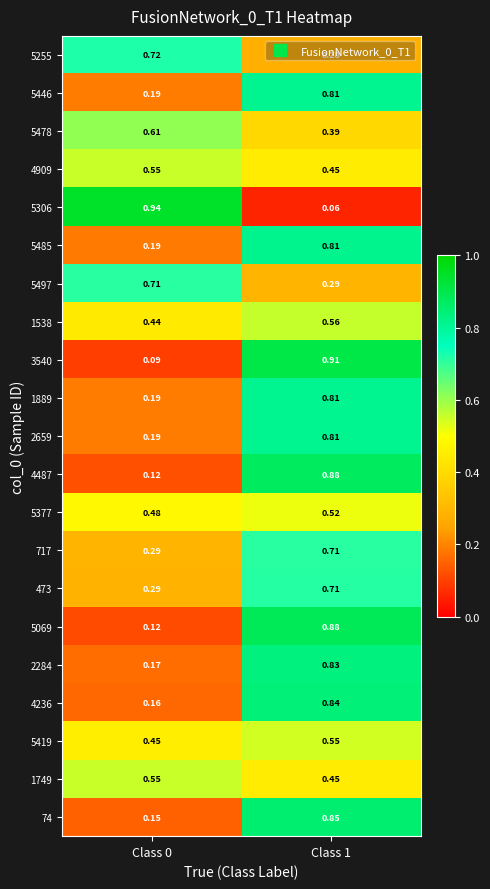

Is the value of 5478 at Class 1 greater than the value of 4487 at Class 1?

No